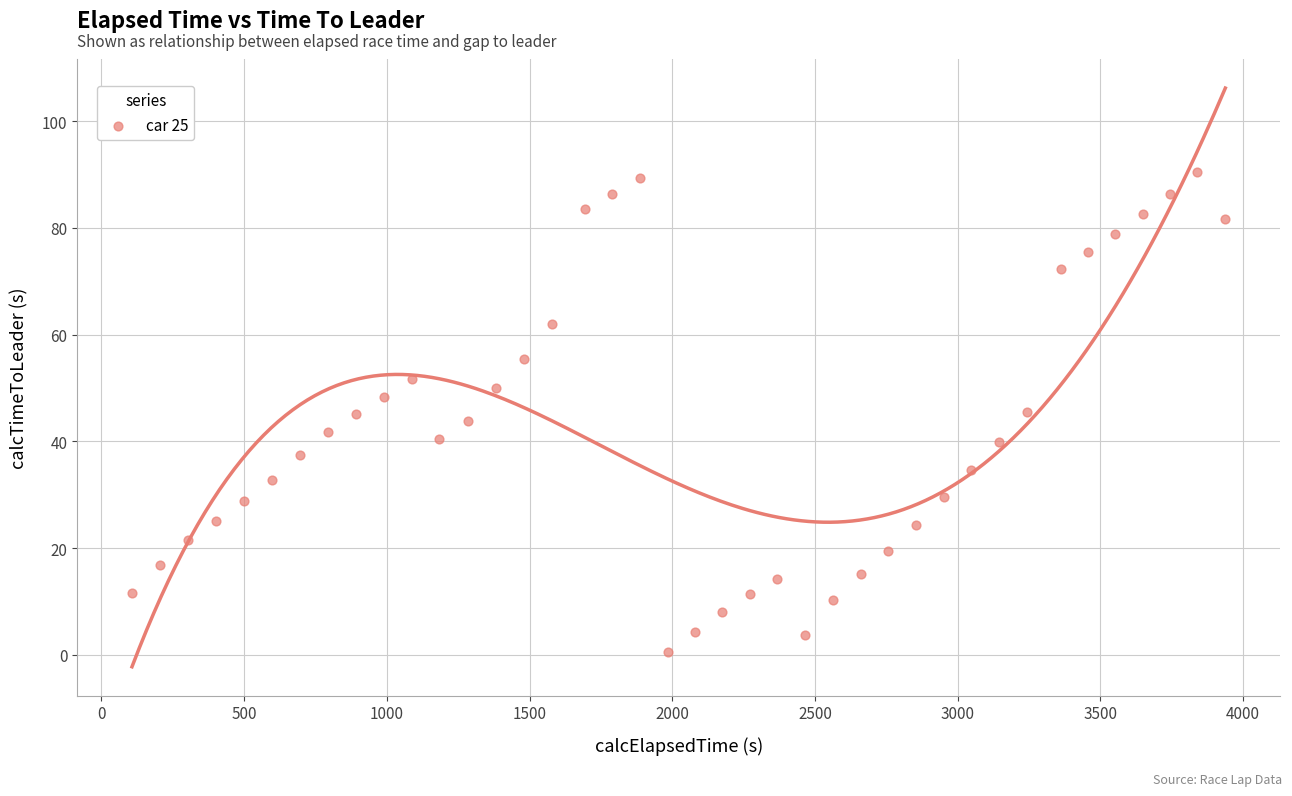

What is the range of X values (max minus min)?

3830.7